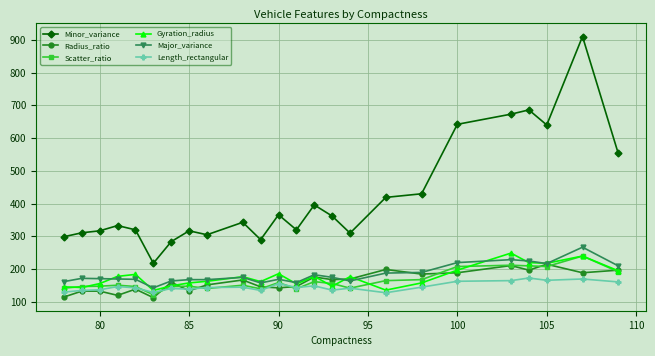

True or false: Gyration_radius and Minor_variance cross at least once.

False